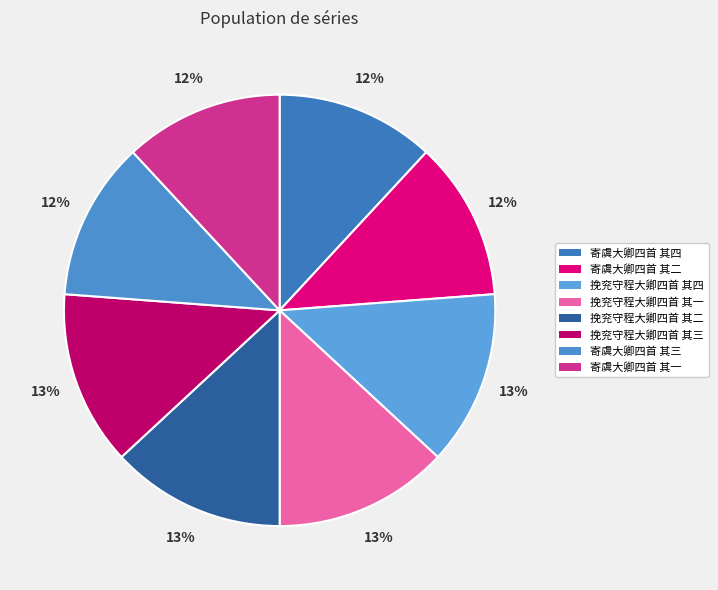

How many segments does this pie chart have?

8